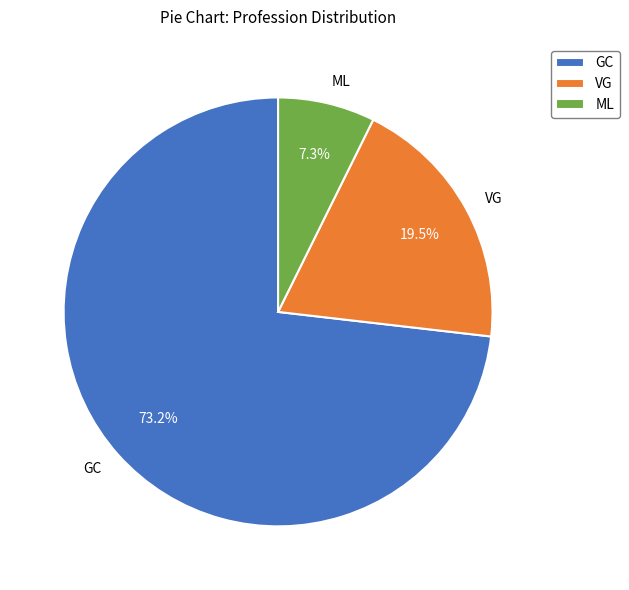

How many slices are in this pie chart?

3